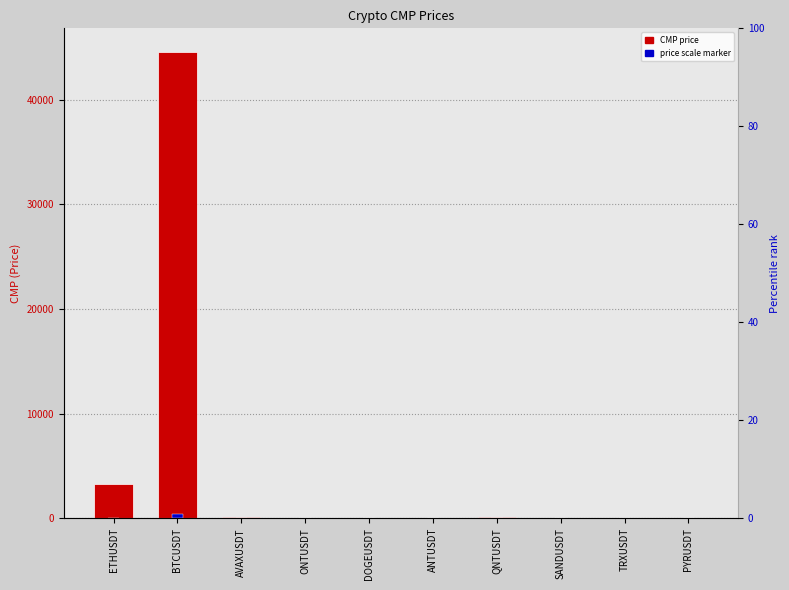

True or false: CMP Price has a value of 0.6 at ONTUSDT.

True